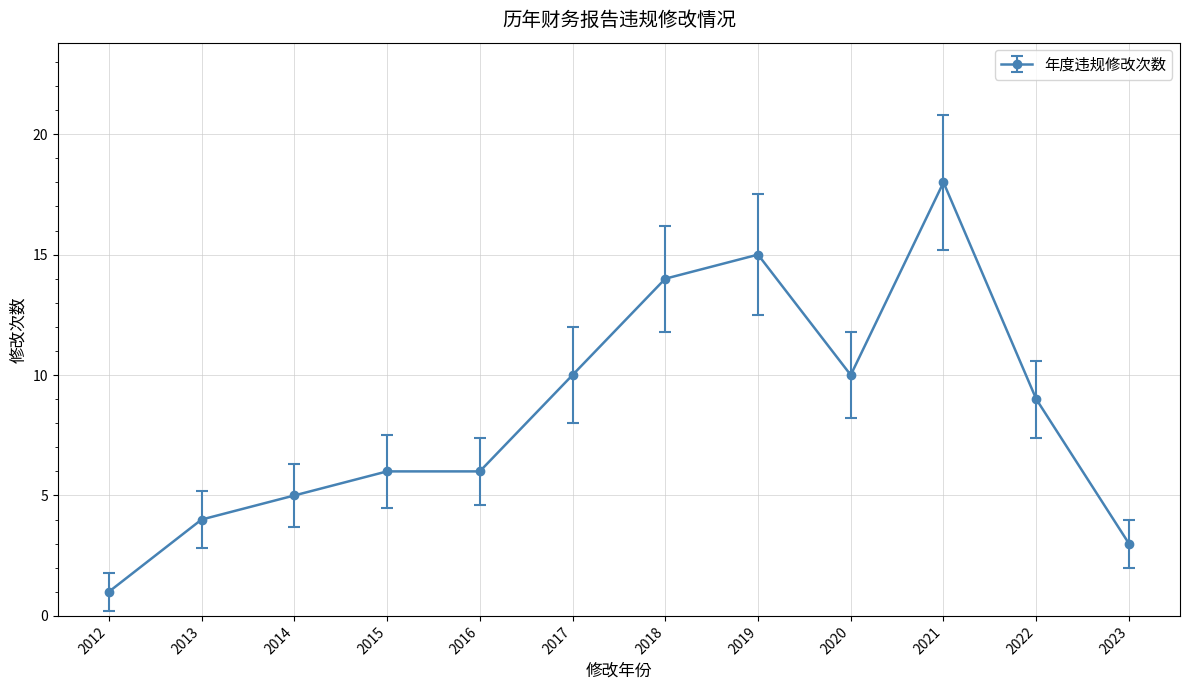

Which category has the lowest value across all series?

2012